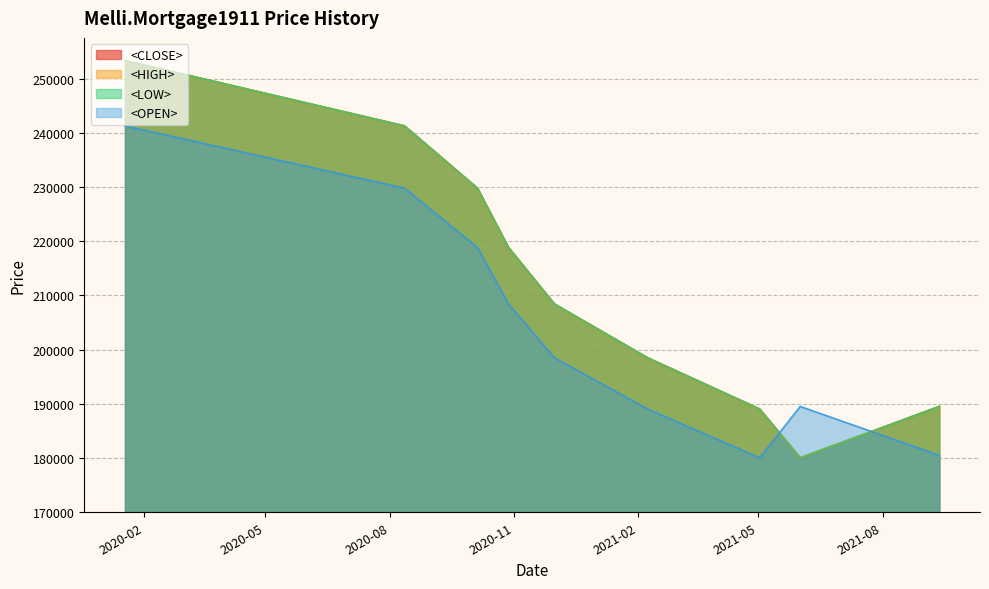

How many distinct data groups are displayed?

4